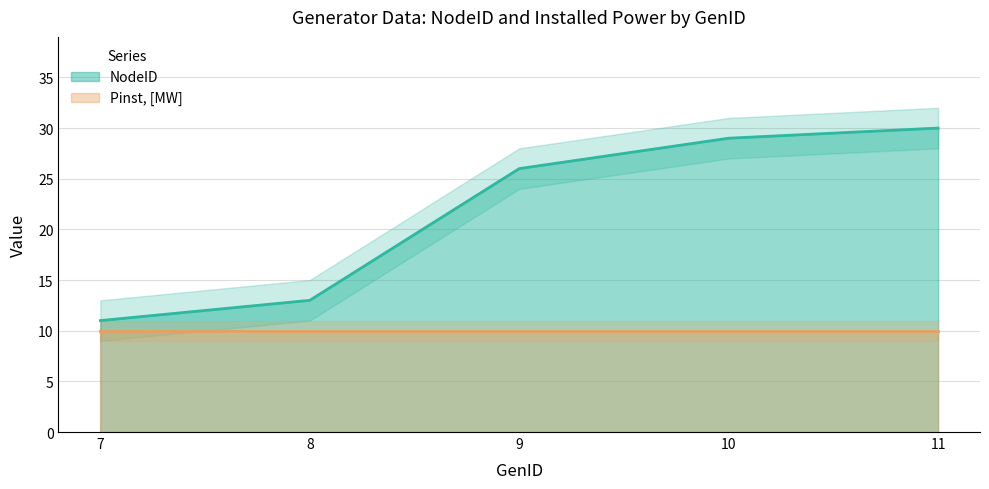

What is the change in value from 9 to 10?

+3